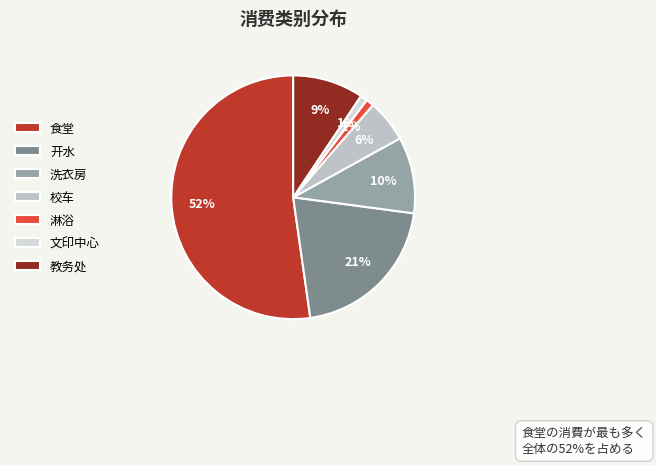

Which slice is the smallest?

文印中心